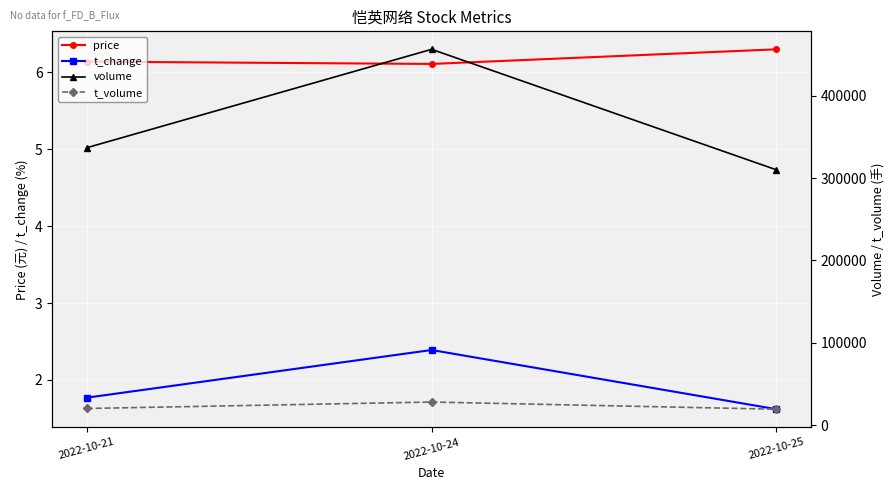

What is the difference between the maximum and minimum values in the t_change series?

0.8